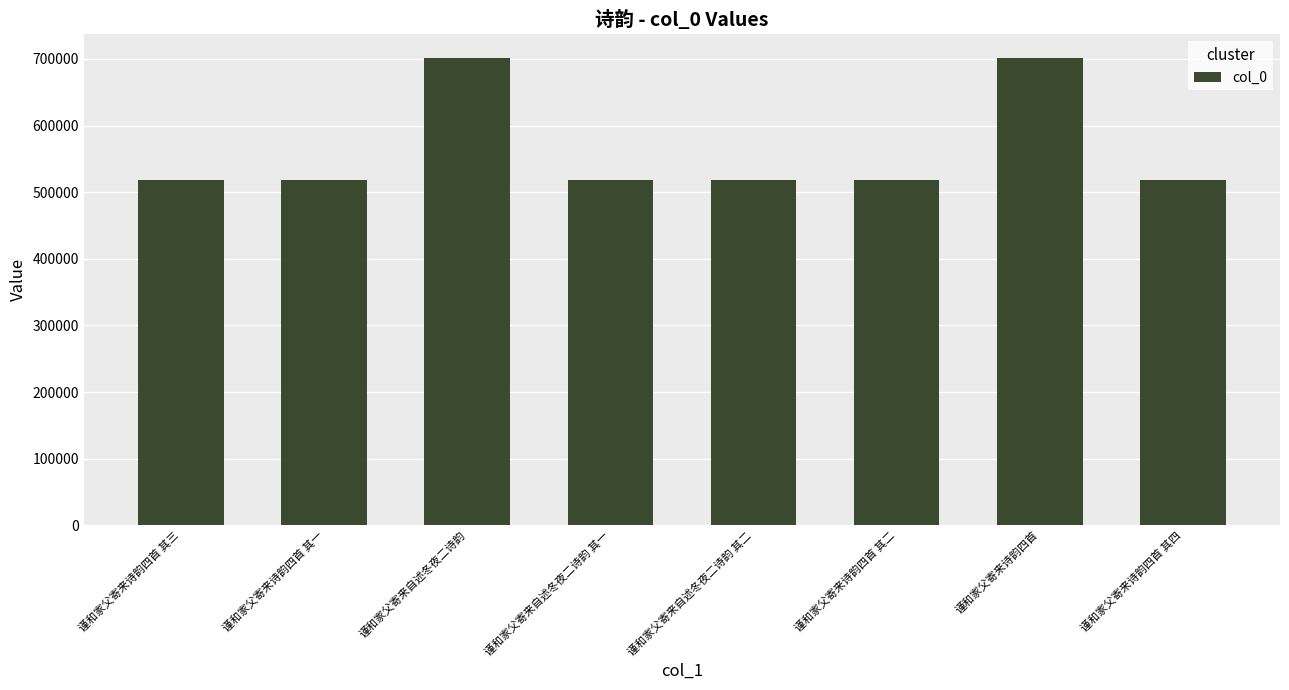

What is the label of the 2nd bar from the right?

谨和家父寄来诗韵四首